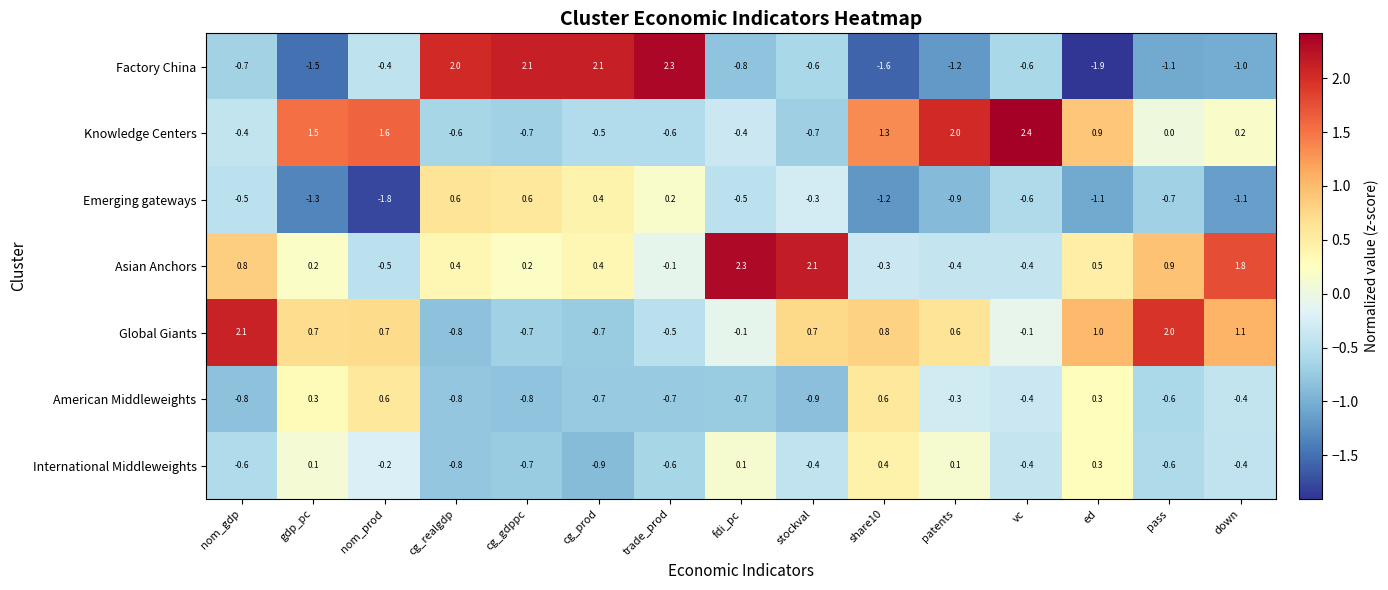

Read the Factory China value at cg_realgdp.

2.0